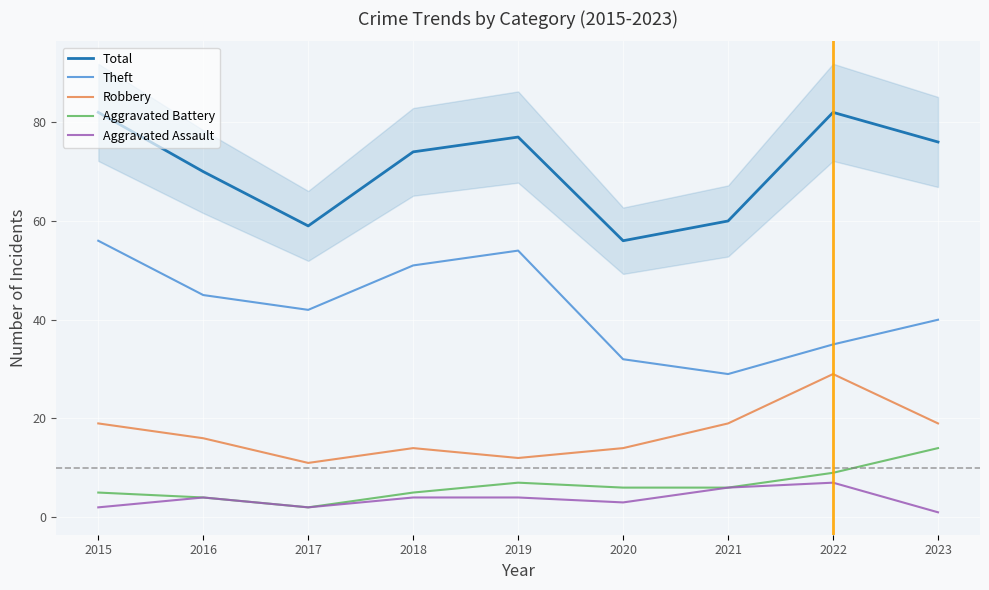

What is the difference between the second highest and second lowest values in the Aggravated Assault series?

4